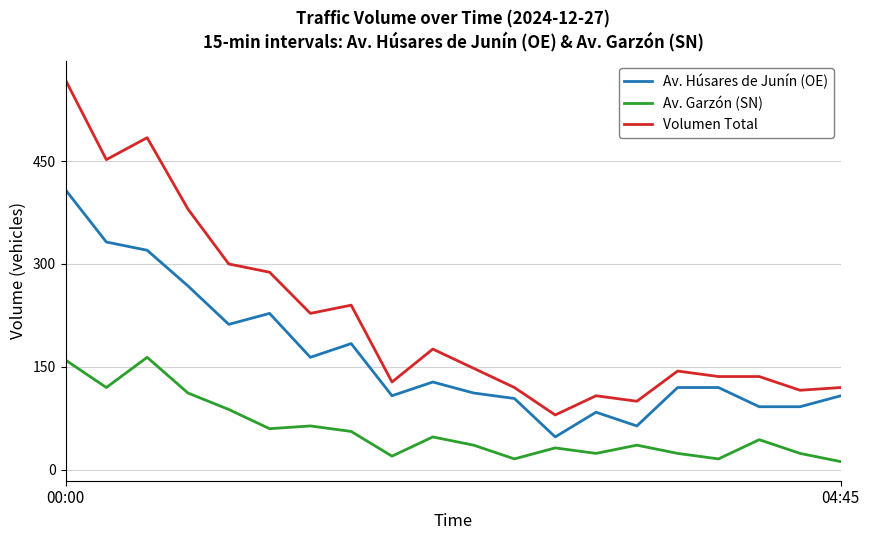

List the series in order of their overall mean, highest first.

Volumen Total, Av. Húsares de Junín (OE), Av. Garzón (SN)